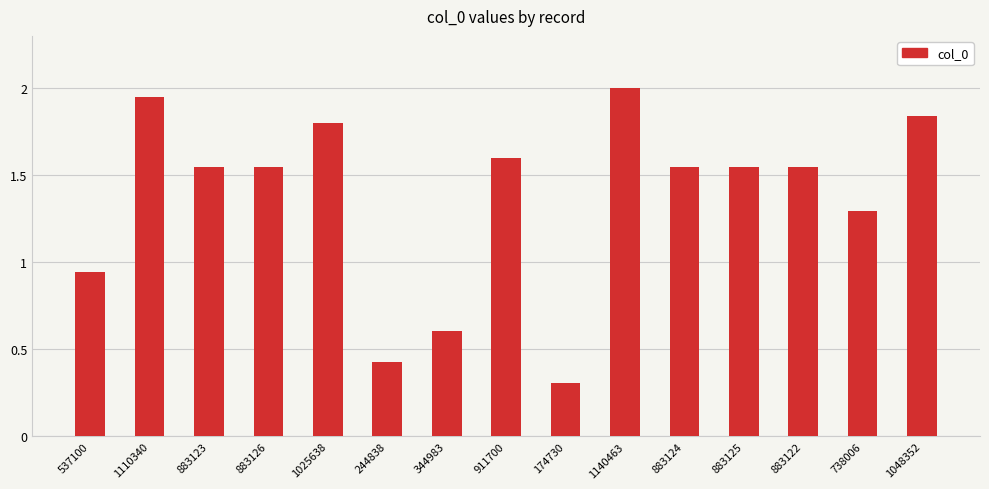

What is the average value?

1.4